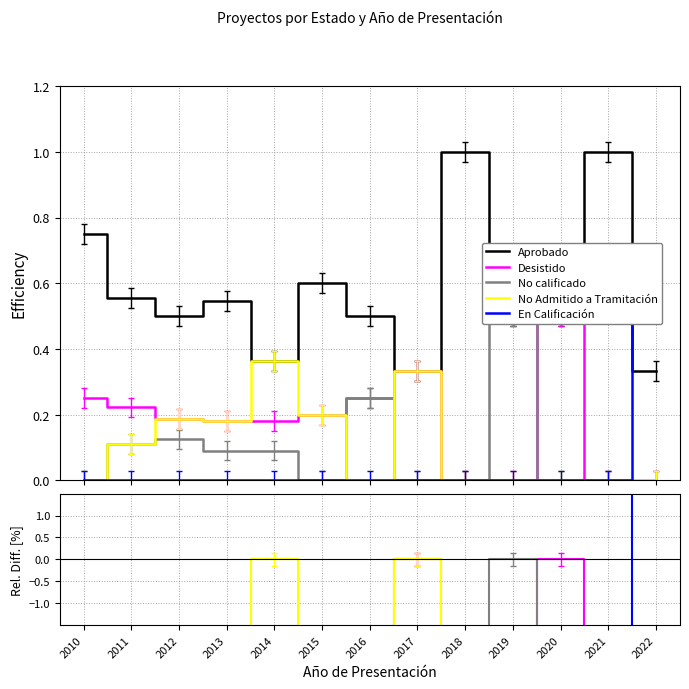

True or false: En Calificación has a value of -35.4 at 2017.

False